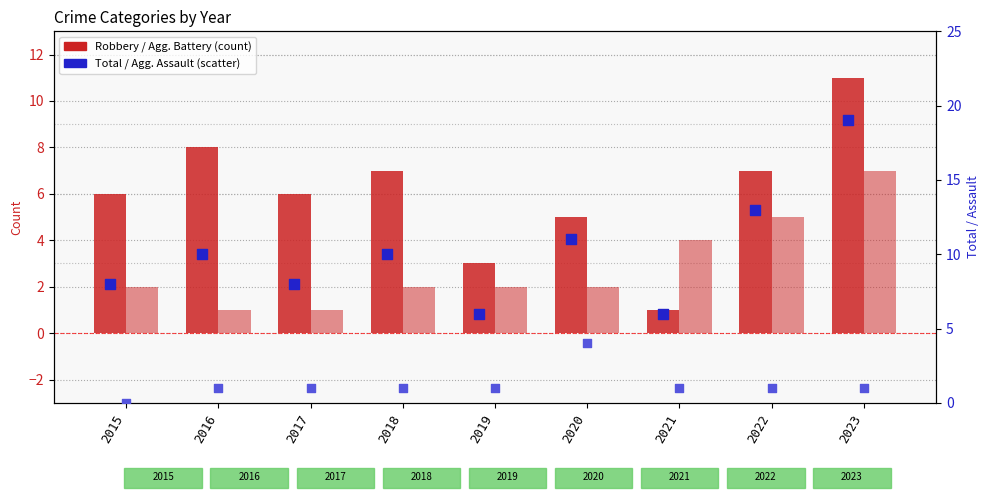

Which series has the largest total across all categories?

Total